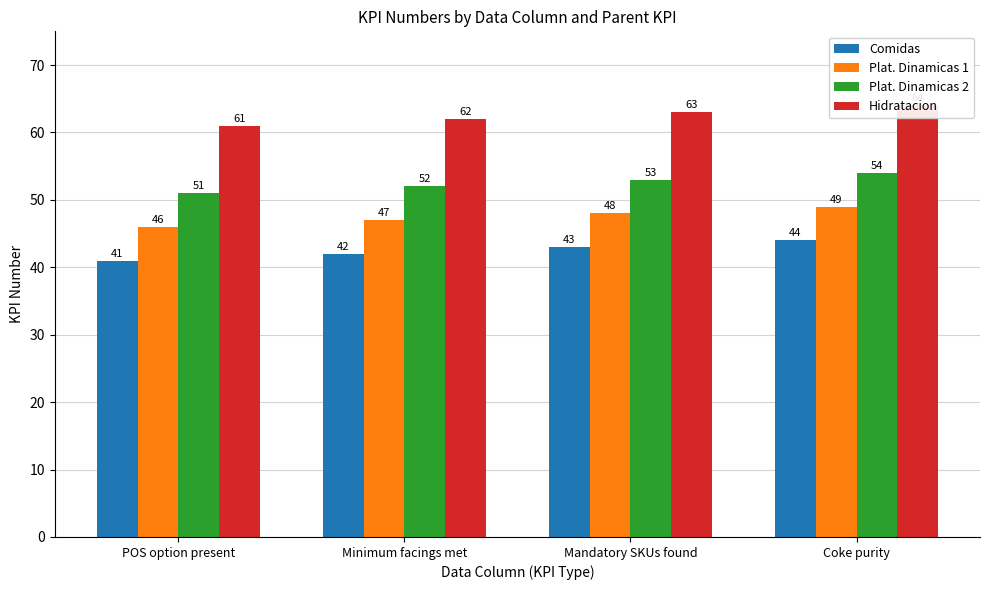

Are the bars horizontal?

No